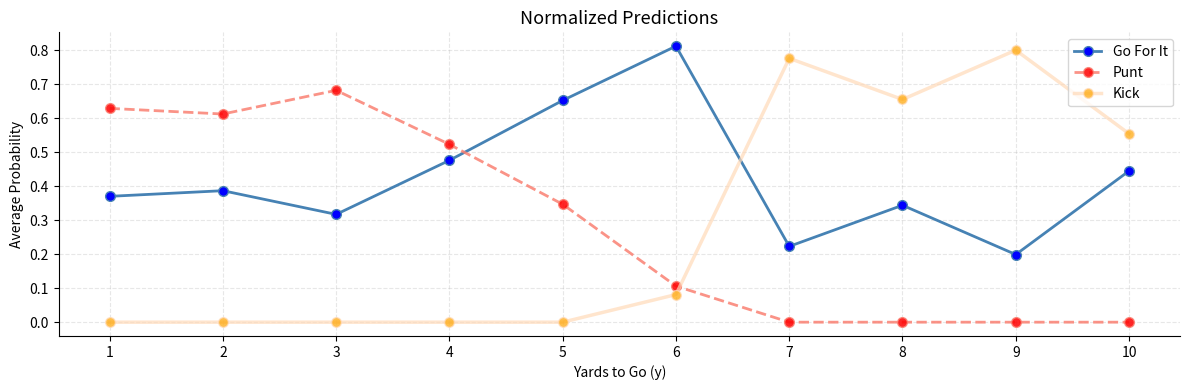

How many distinct data groups are displayed?

3